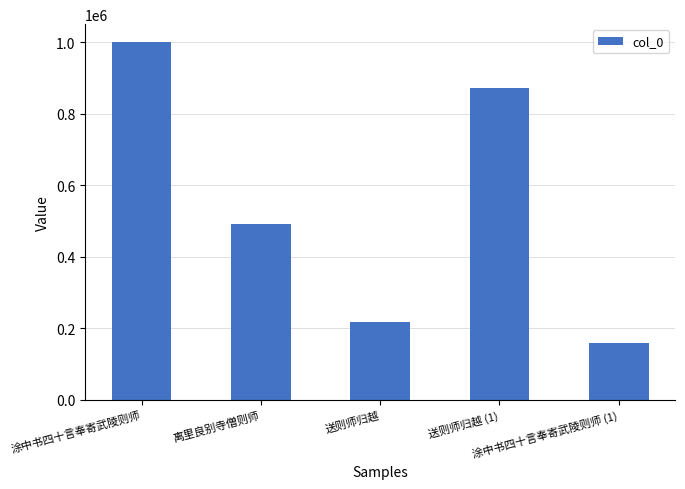

Between 涂中书四十言奉寄武陵则师 (1) and 涂中书四十言奉寄武陵则师, which is larger?

涂中书四十言奉寄武陵则师